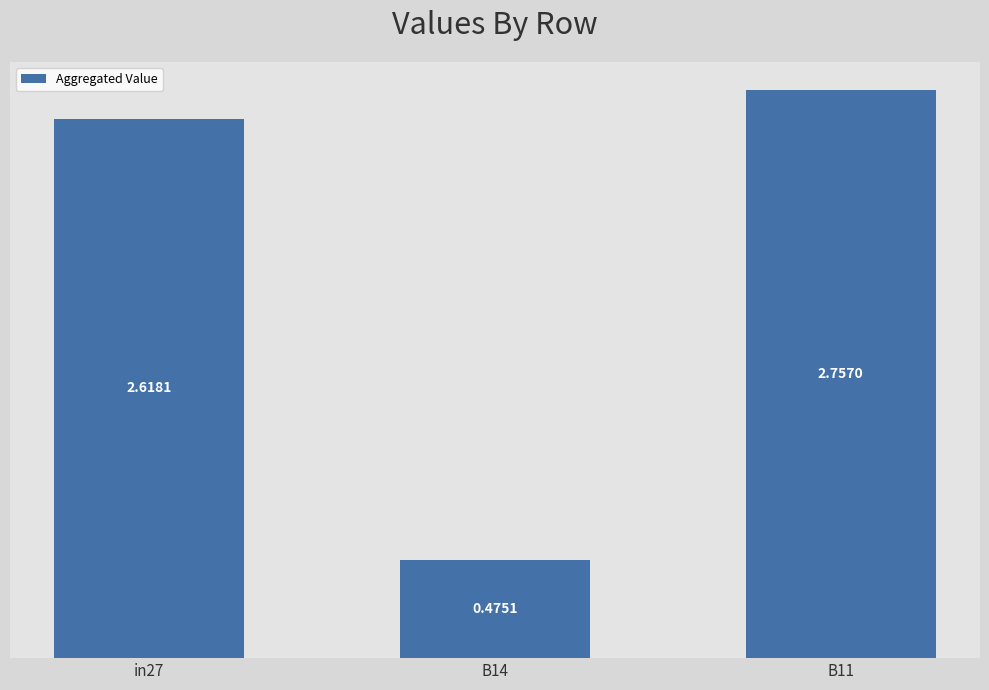

Count the values in the range 0 to 2.

1